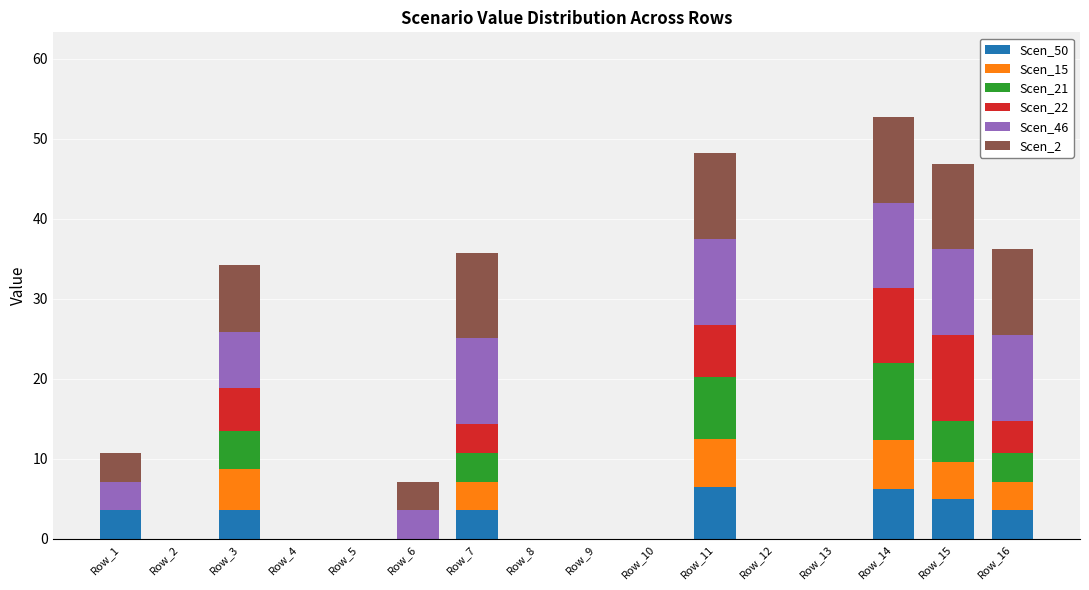

What is the highest value of the Scen_50 series?

6.5